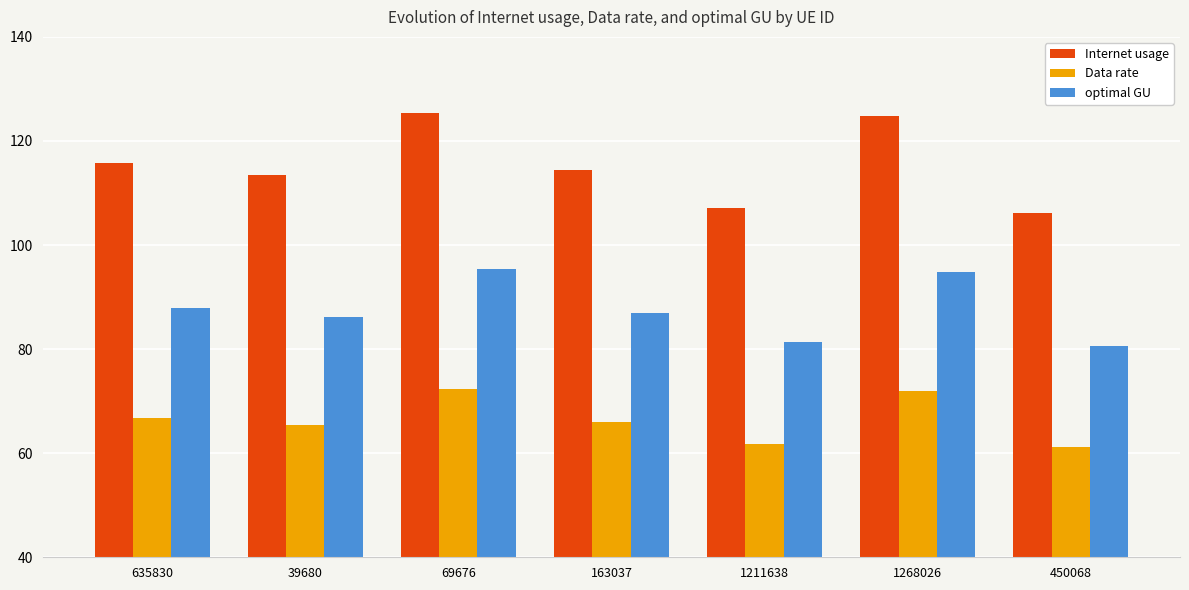

What is the minimum value for Data rate?

61.3